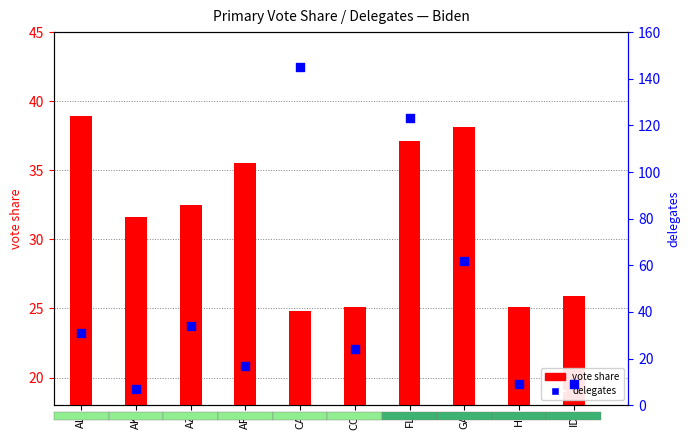

Which series contains the highest Y value?

delegates